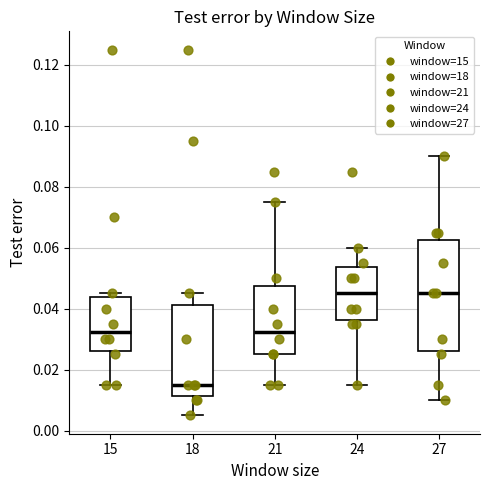

Where does the lower whisker of the box at x = 24 end on the y-axis? The values are not printed on the chart, so give them approximately, as read against the axis.

0.016